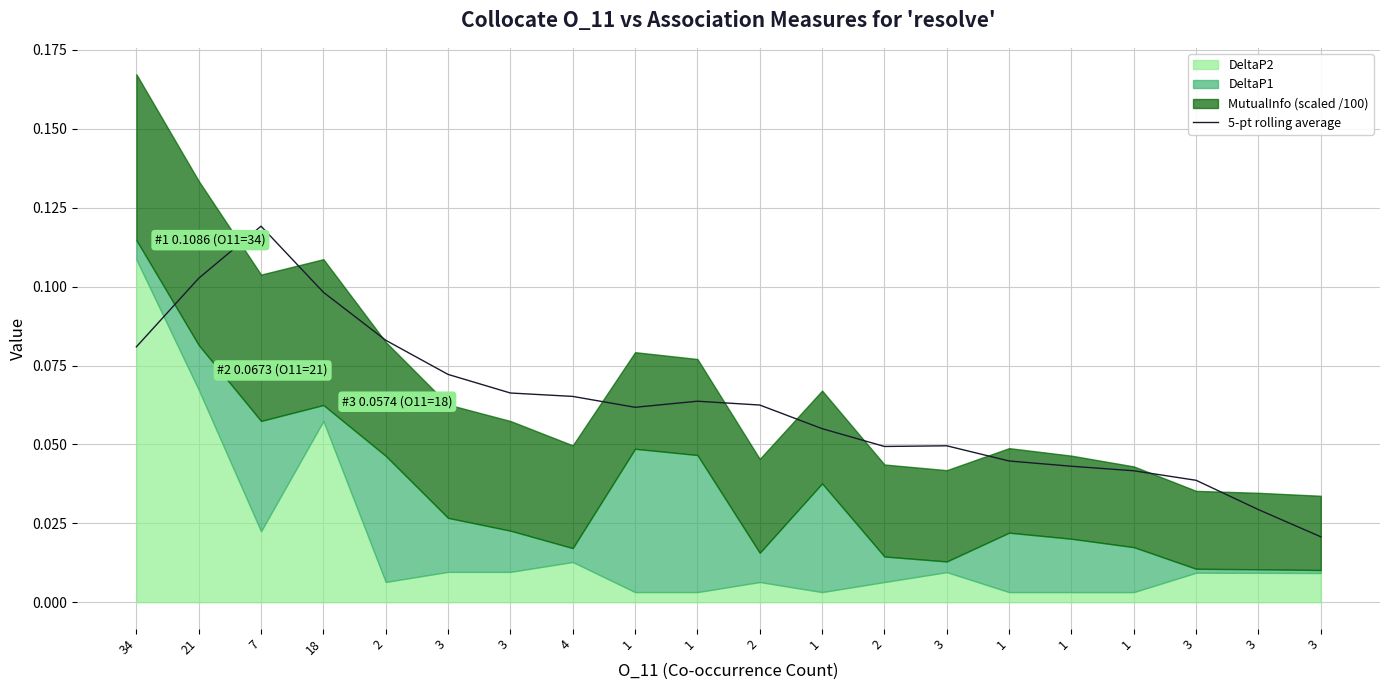

Read the value at 7.

0.1